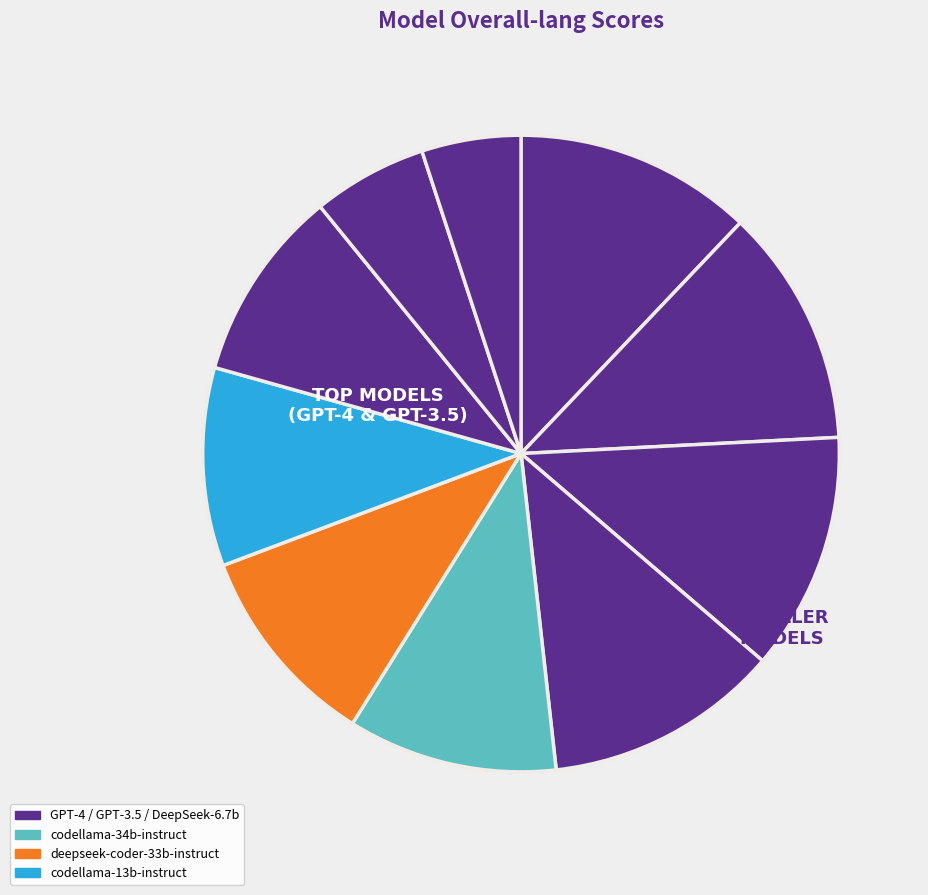

Rank the categories by value from lowest to highest.

deepseek-coder-1.3b-instruct, codellama-7b-instruct, deepseek-coder-6.7b-instruct, codellama-13b-instruct, deepseek-coder-33b-instruct, codellama-34b-instruct, gpt-3.5-turbo-1106, gpt-4-1106-preview, gpt-4-0613, gpt-4-0125-preview